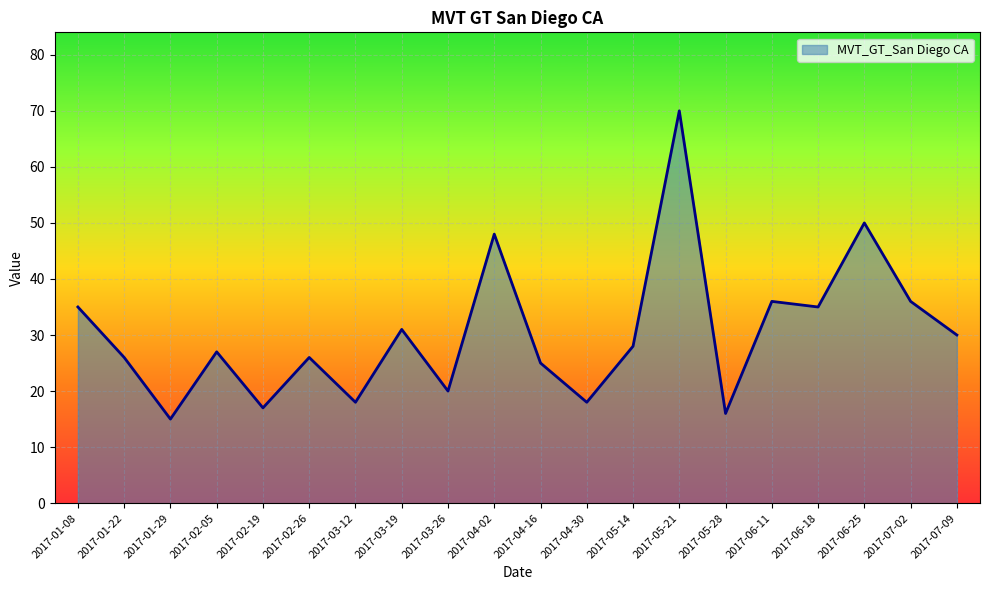

What position from the left is 2017-05-21?

14